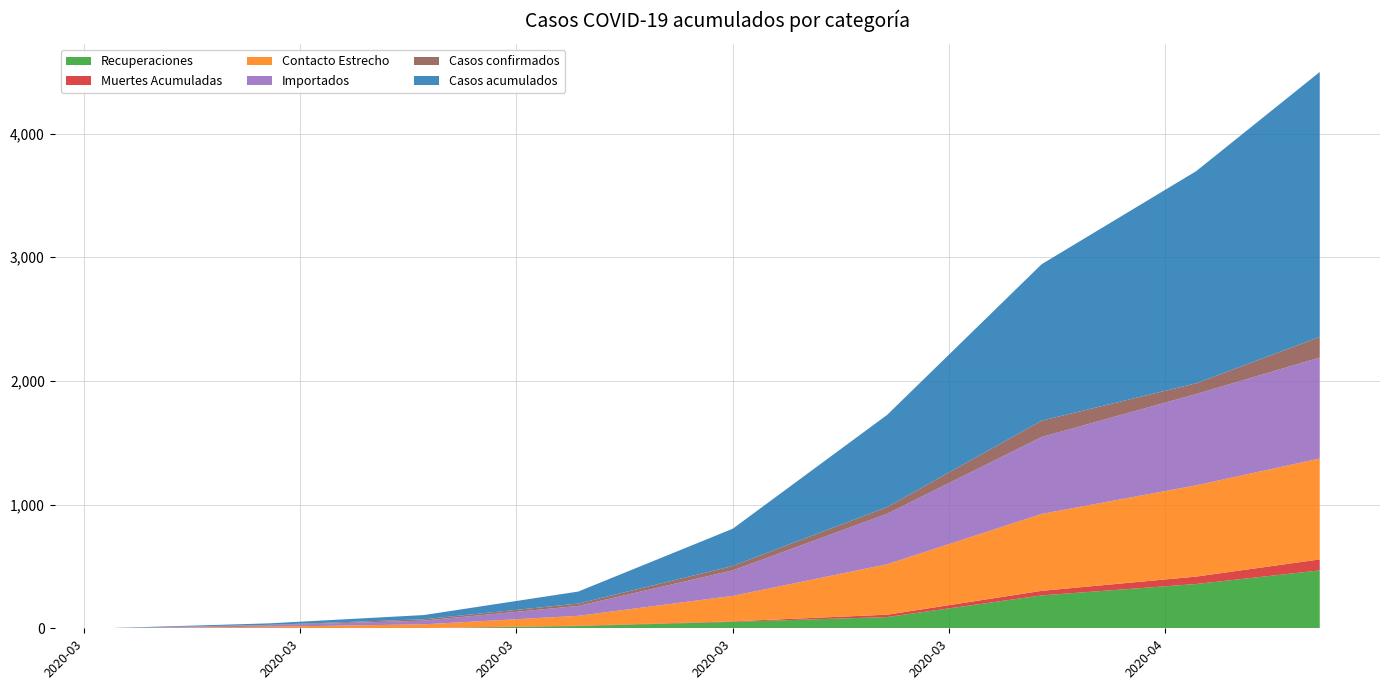

What is the highest value of the Recuperaciones series?

468